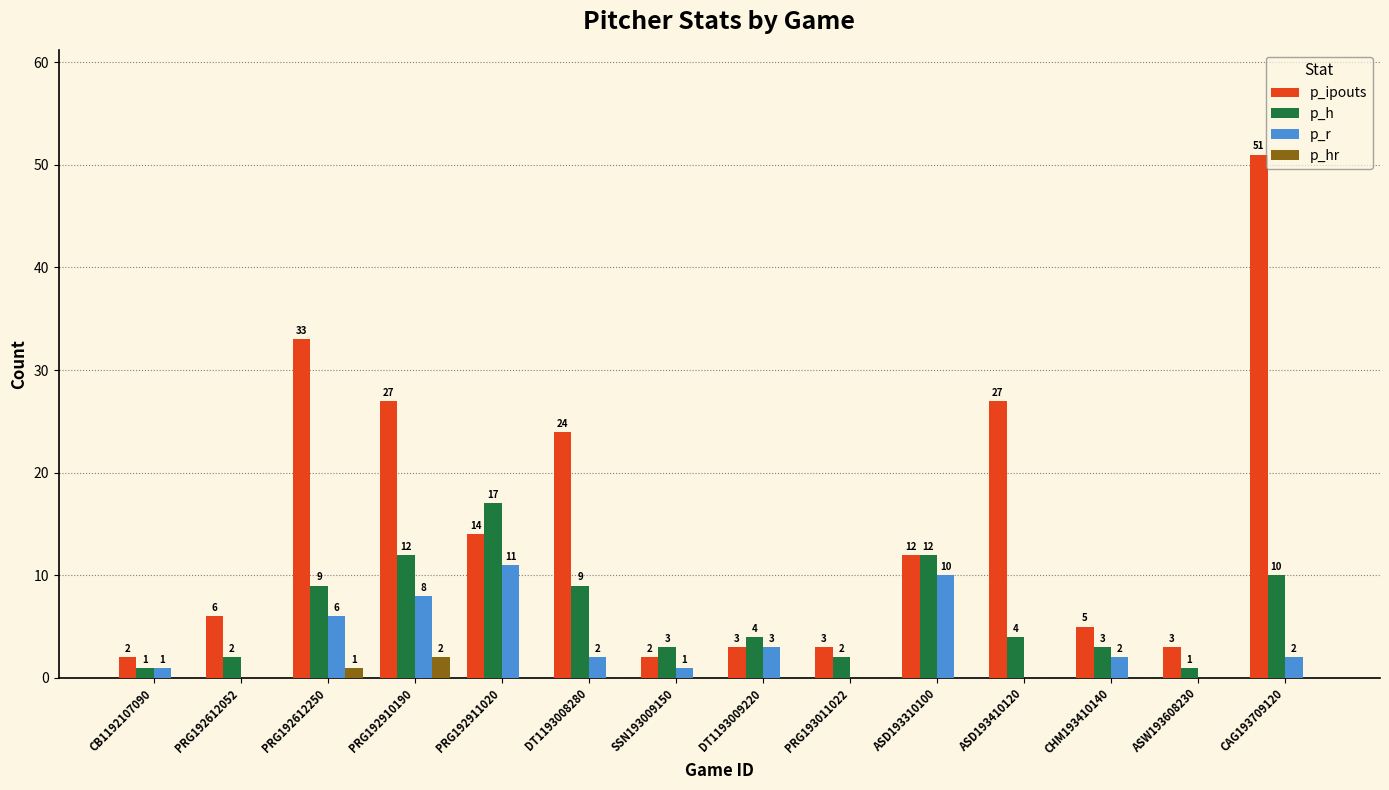

Count the p_hr values in the range 0 to 1.

13